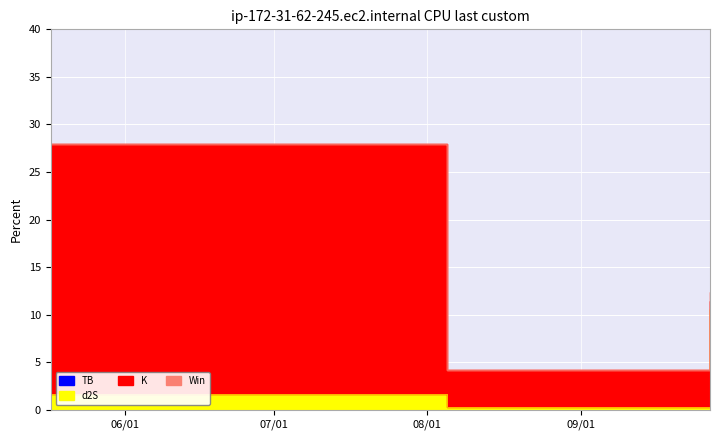

The d2S series shows 1.7 at 2024-05-17. True or false?

True